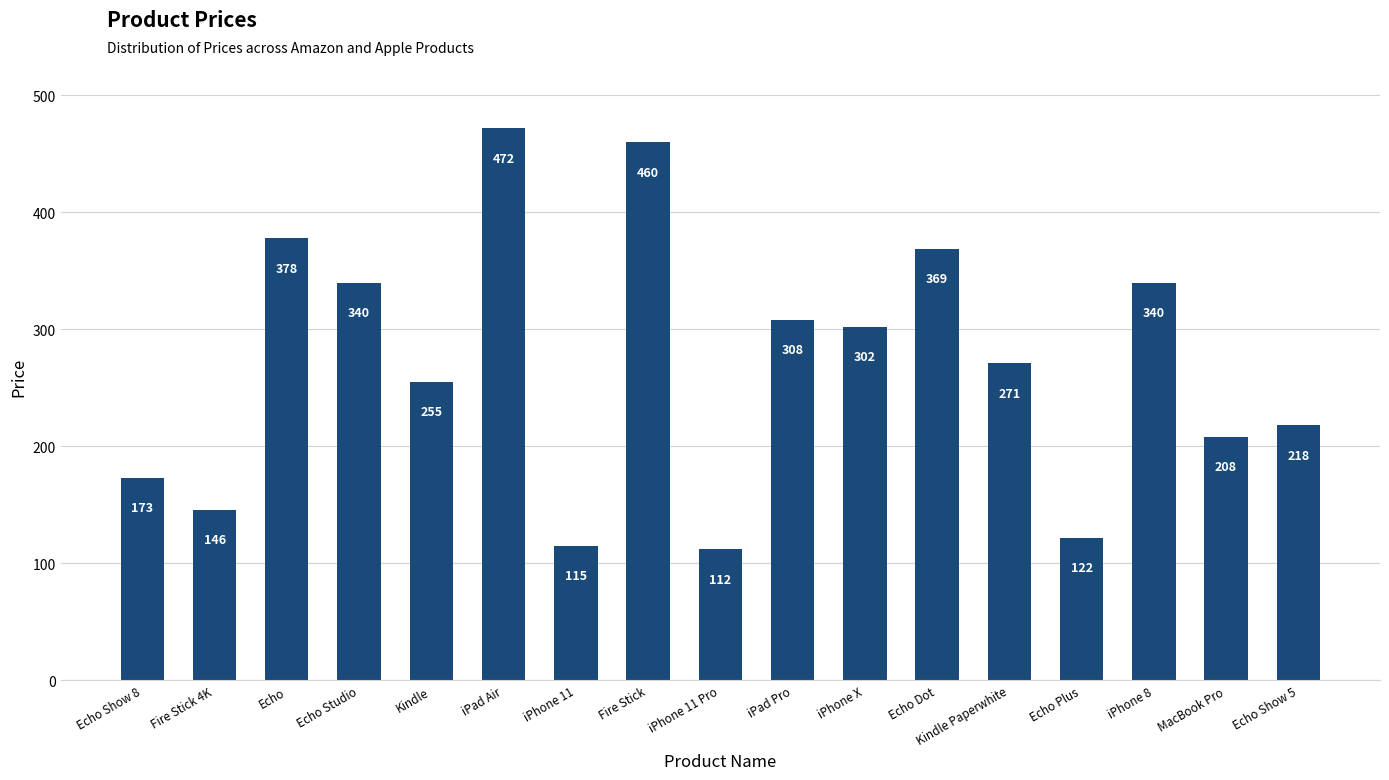

Which has a higher value, Kindle or Echo Show 8?

Kindle